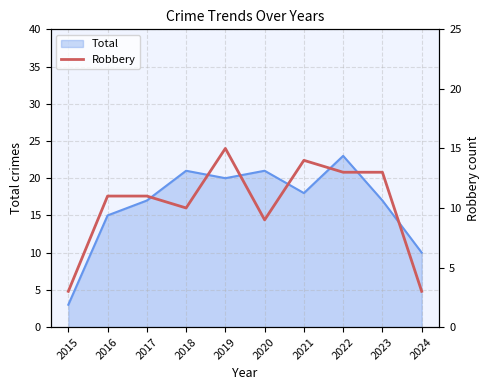

The value of Total at 2024 is 17. True or false?

False